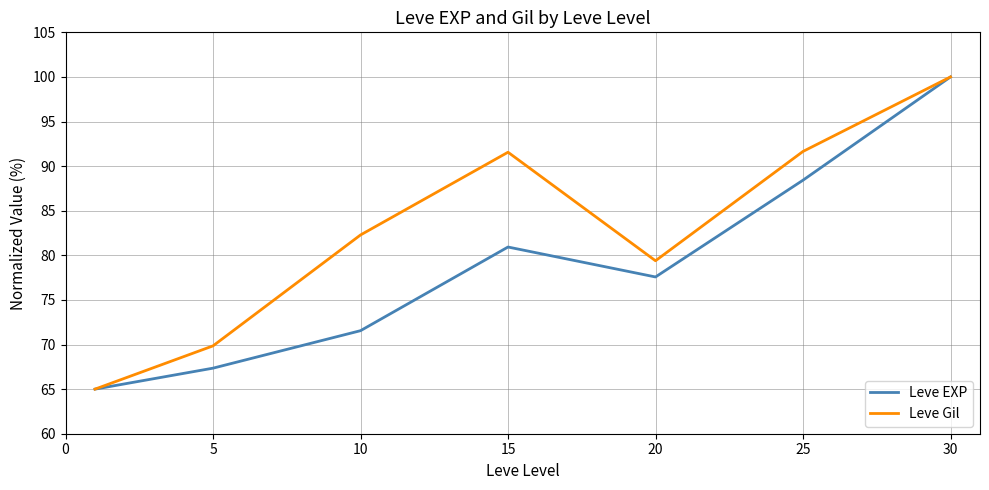

What is the smallest value displayed?

65.0